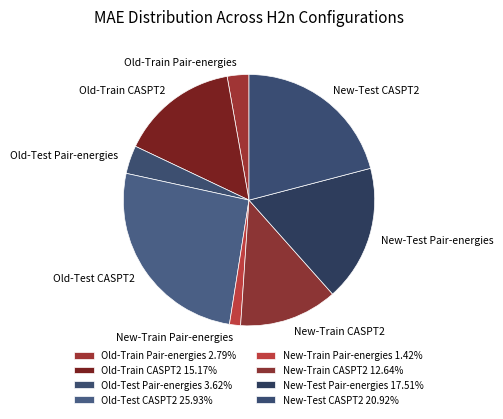

What is the ratio of the value at Old-Train CASPT2 to the value at New-Test CASPT2?

0.7